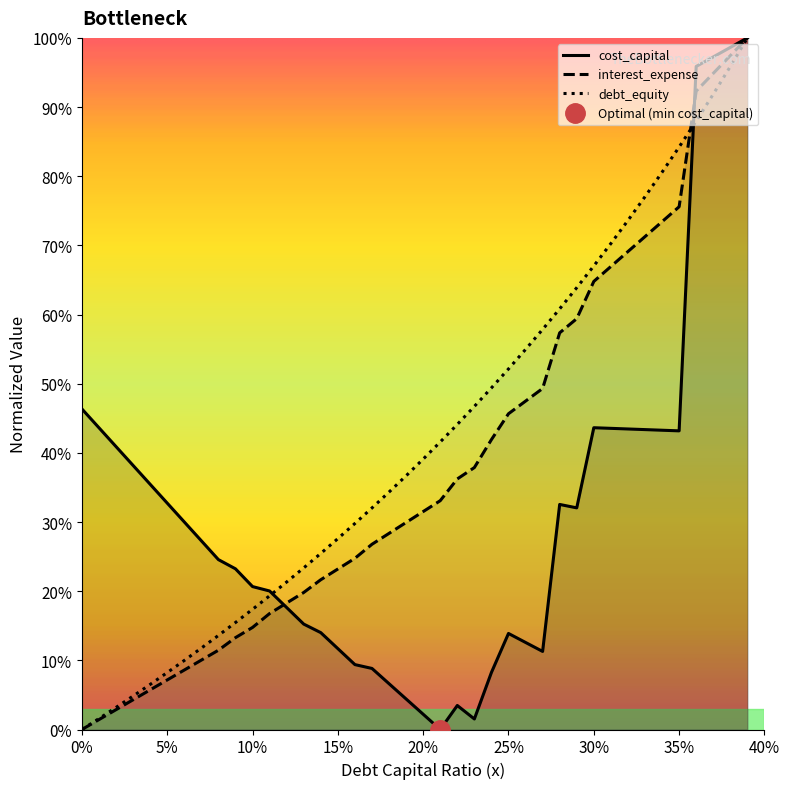

At how many categories does at least one series exceed 0?

40